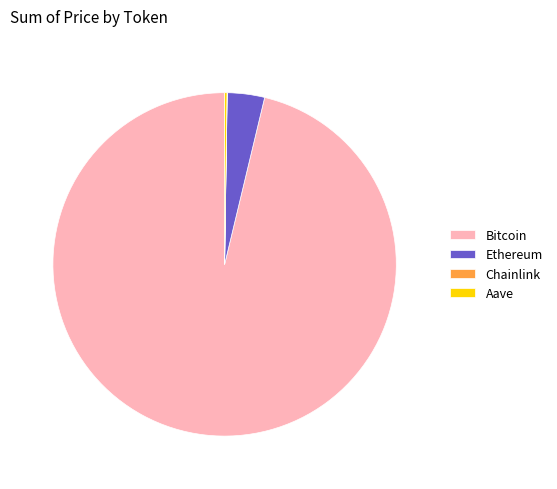

True or false: Bitcoin accounts for 96% of the total.

True